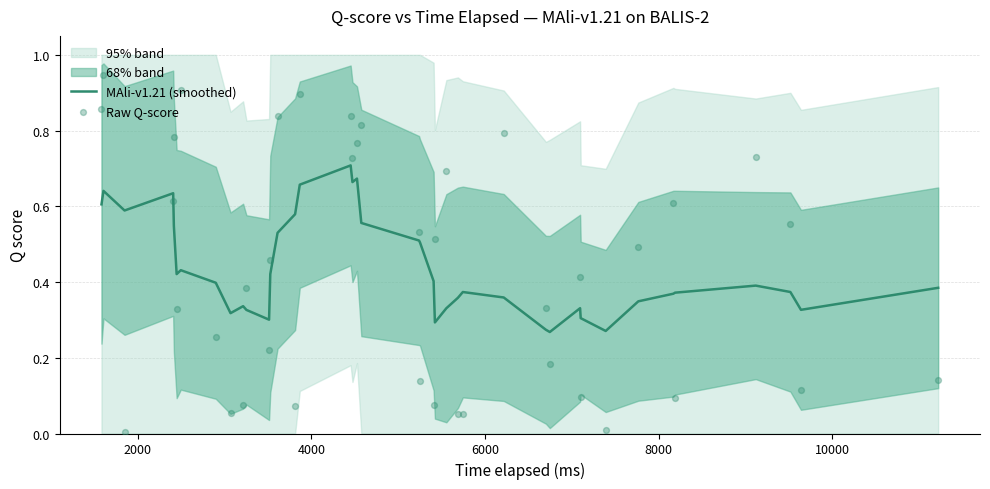

Which series has the largest total across all categories?

MAli-v1.21 (smoothed)